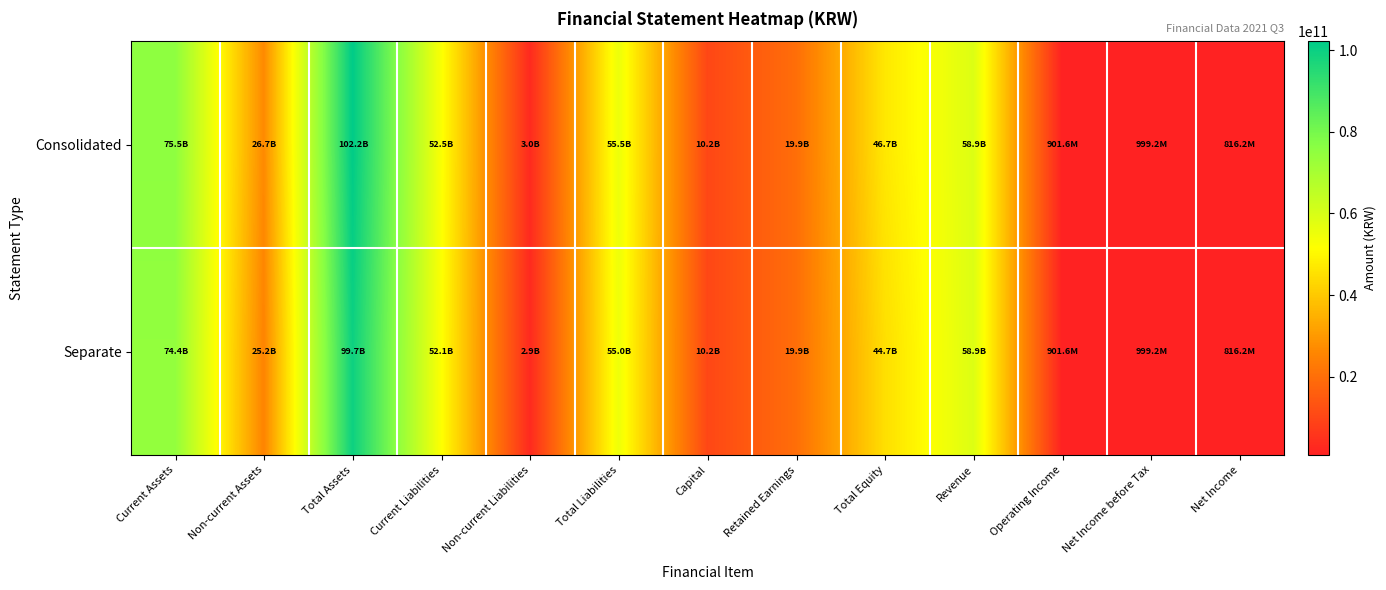

Which series has the largest total across all categories?

Consolidated